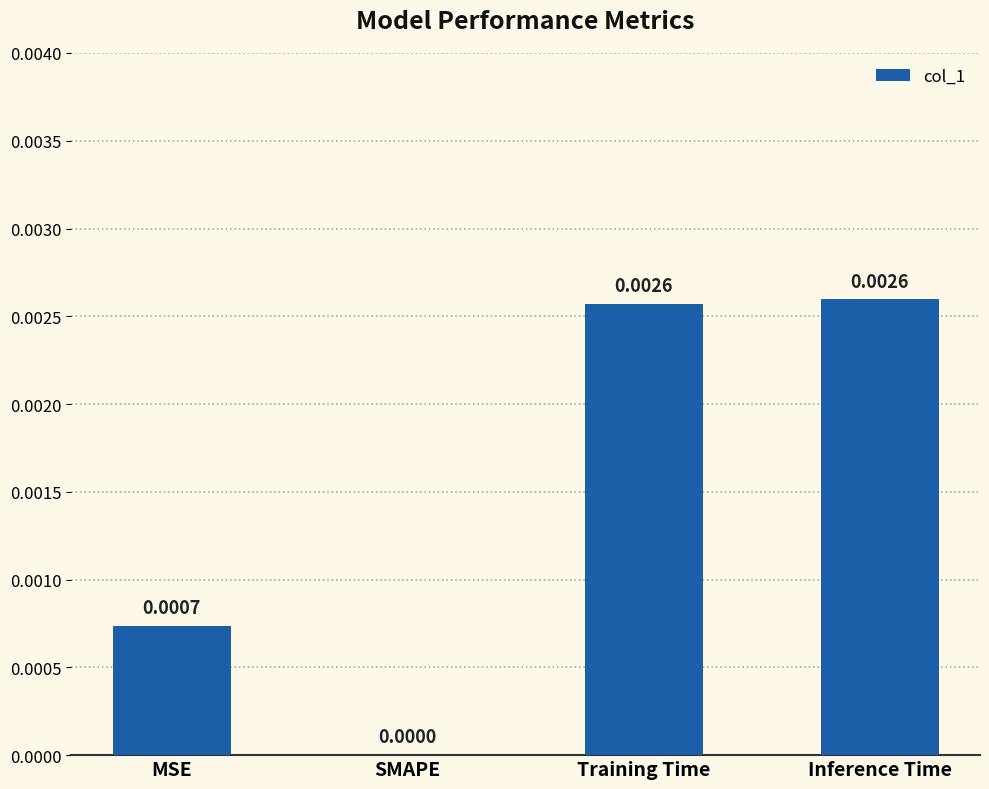

At which label is the value closest to 0?

SMAPE